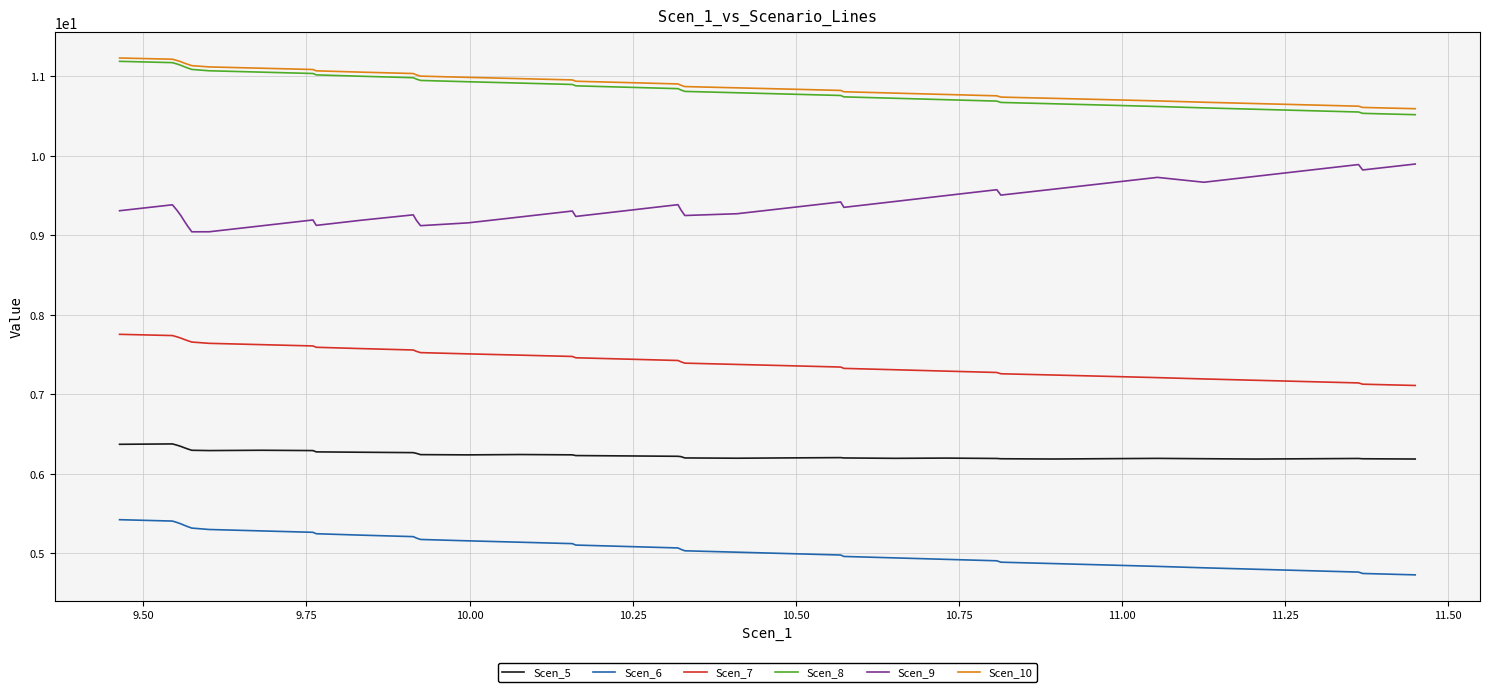

True or false: Scen_5 and Scen_9 intersect in this chart.

False